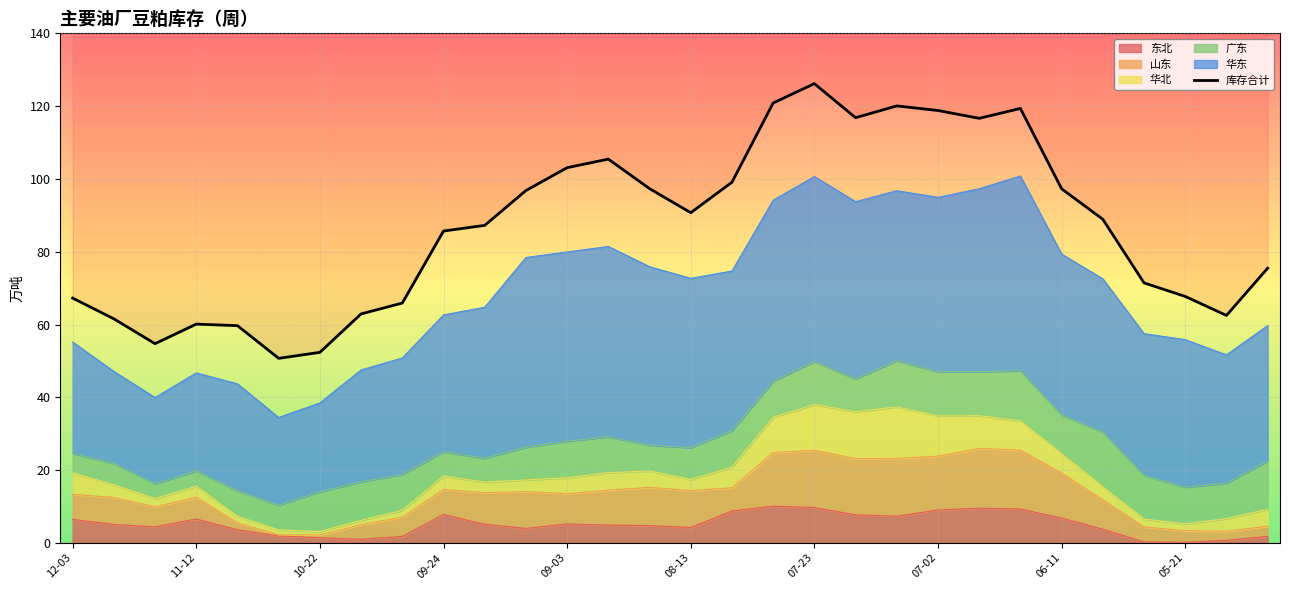

True or false: the data shows 103.1 at 09-03.

True